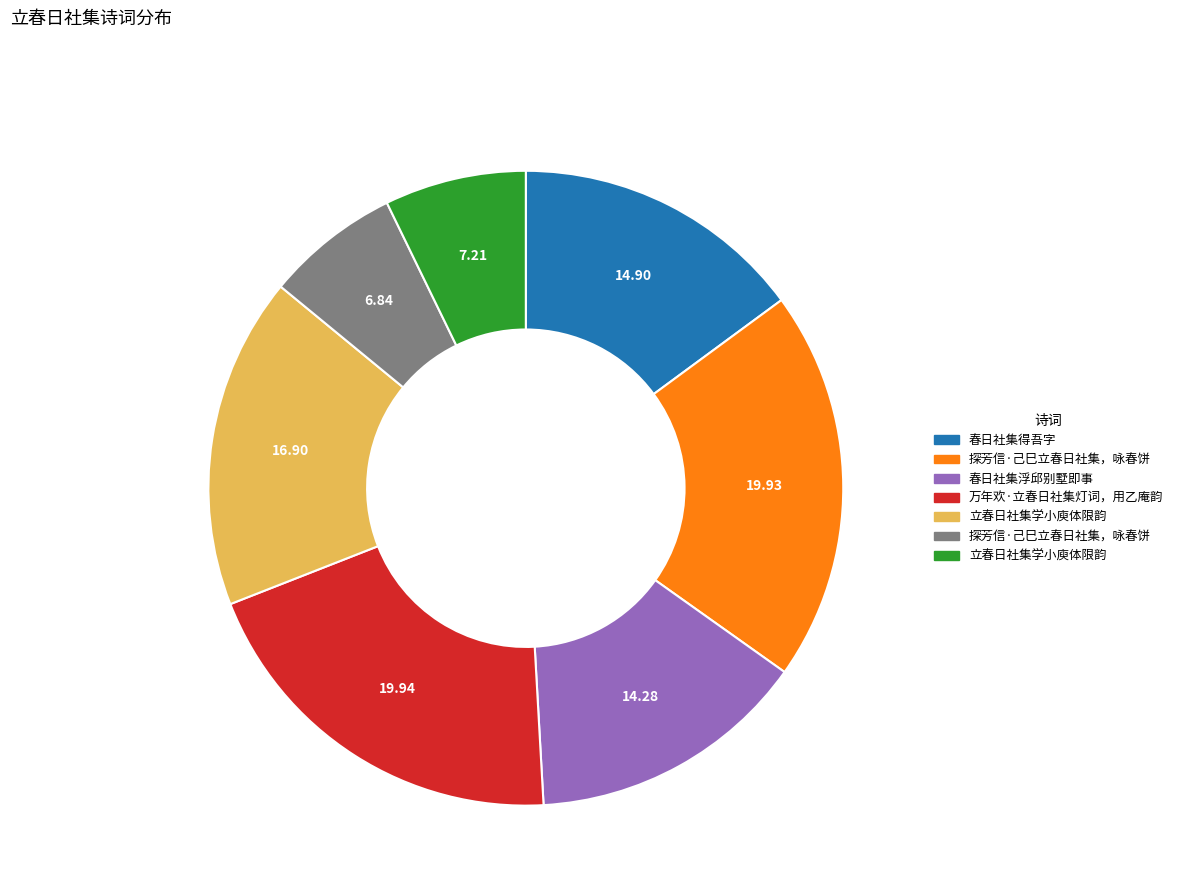

Is there a majority slice in this chart?

No